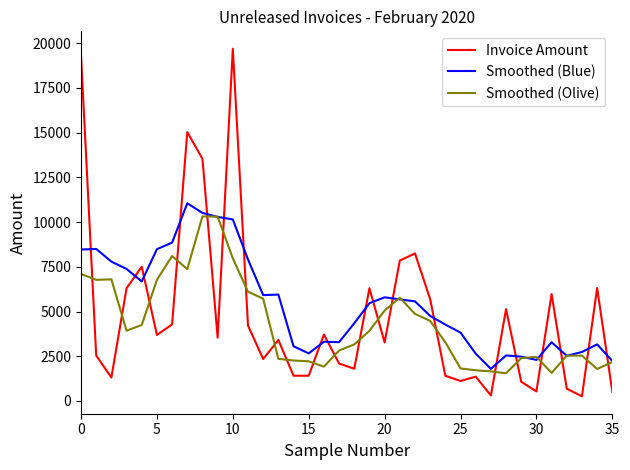

What is the maximum value shown in the chart?

19682.7